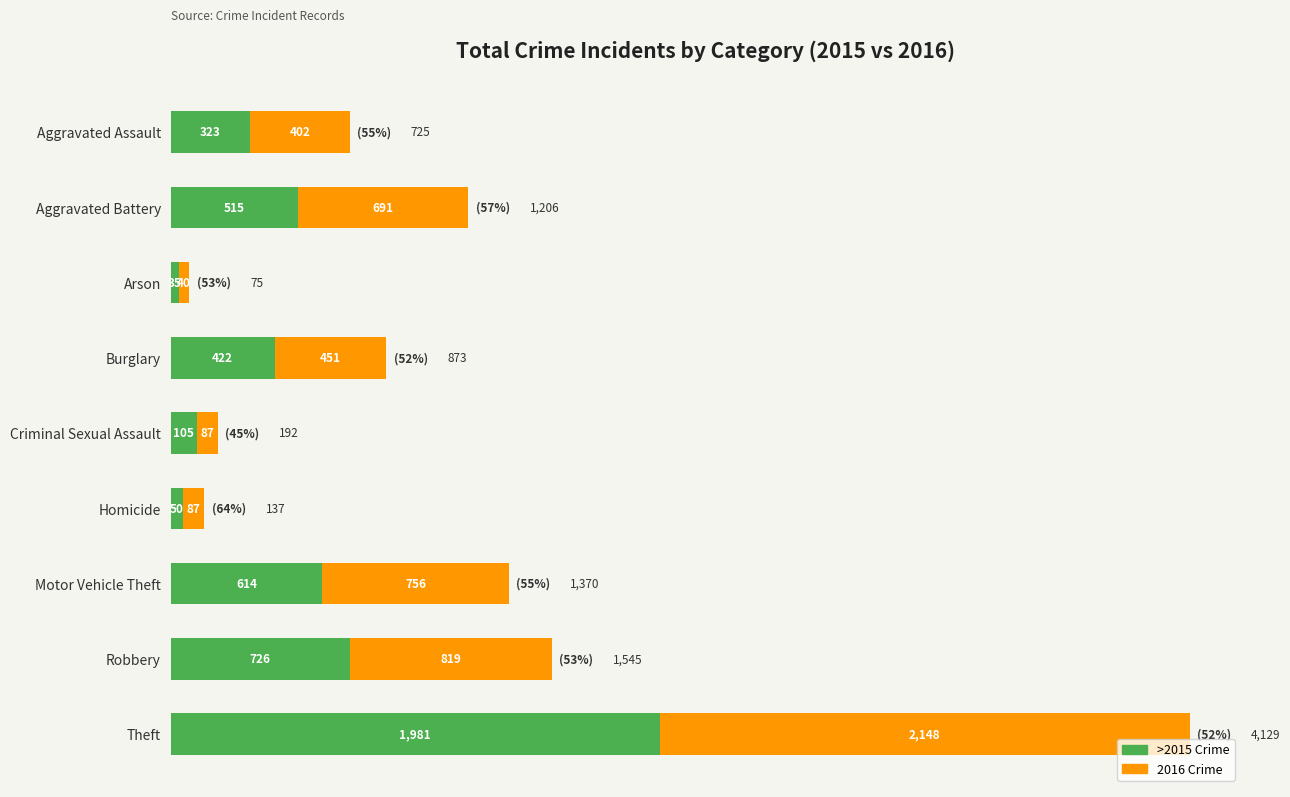

What is the total value across all series at Burglary?

873